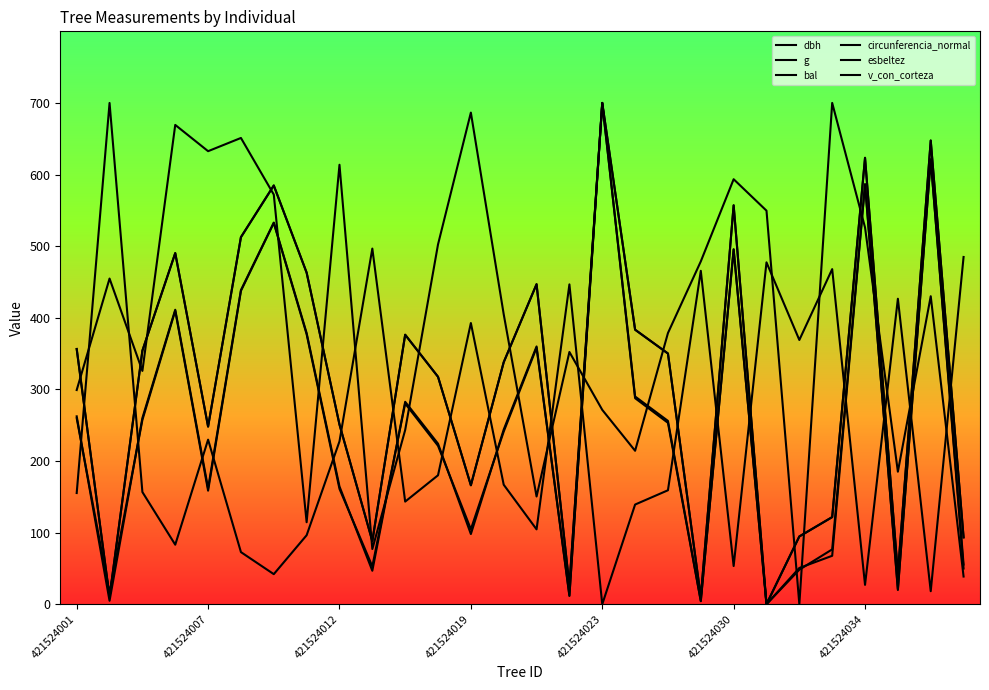

At which label does g reach its minimum?

21